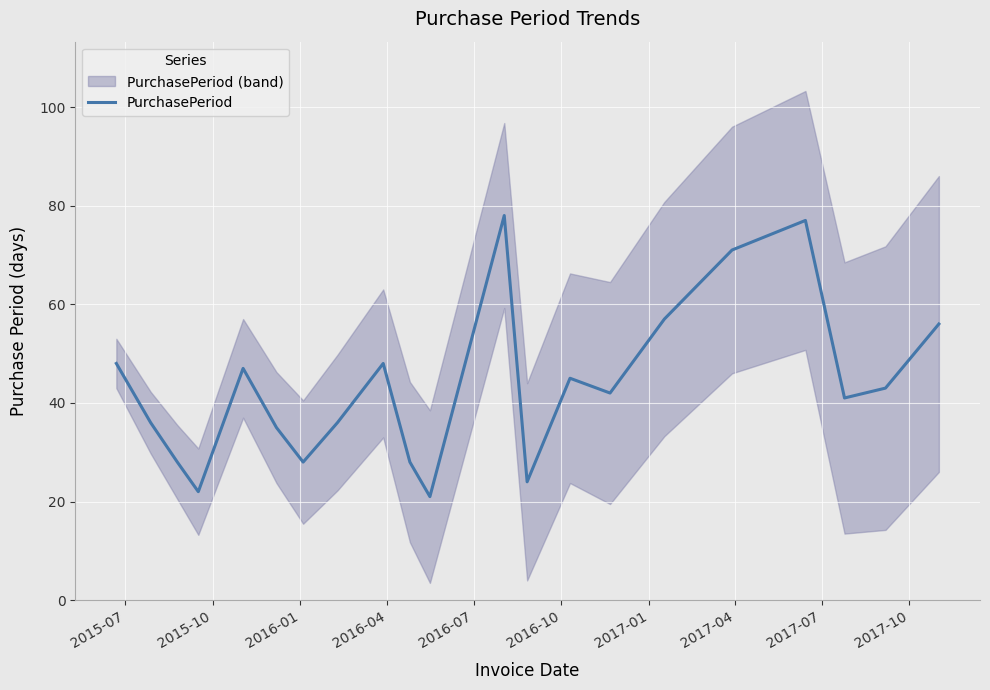

What is the lowest value of the PurchasePeriod series?

21